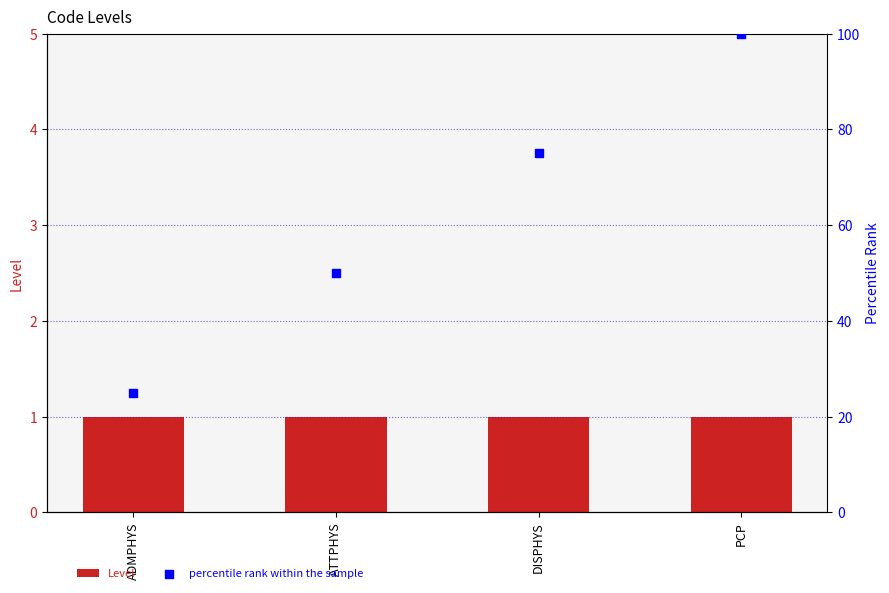

Which series has the largest total across all categories?

percentile rank within the sample